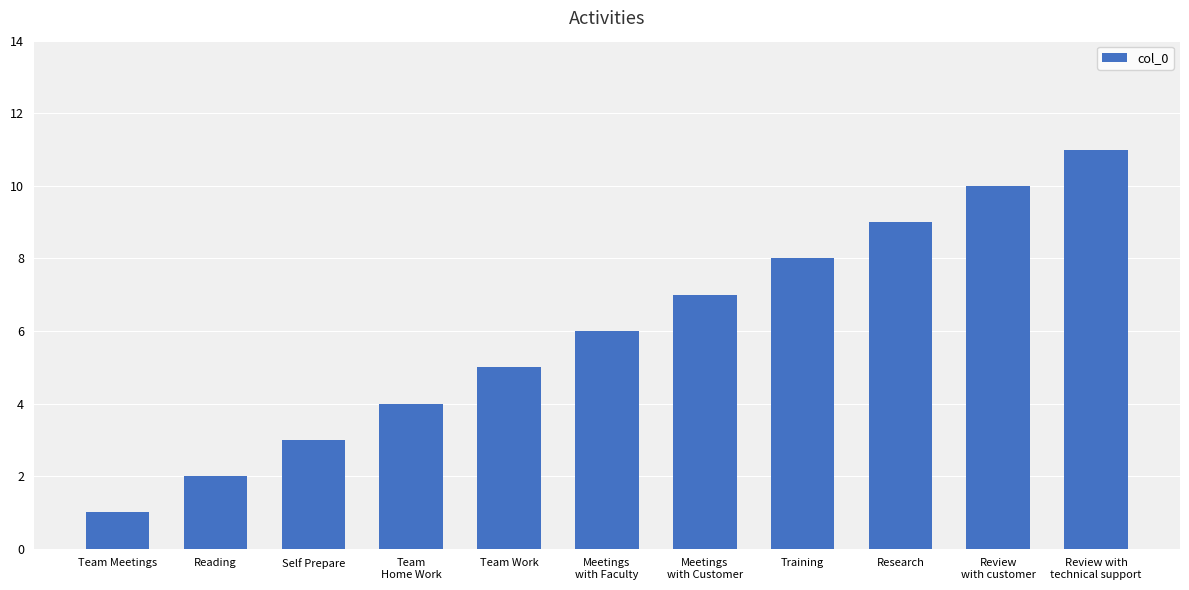

What is the sum of the values at Reading and Team Work?

7